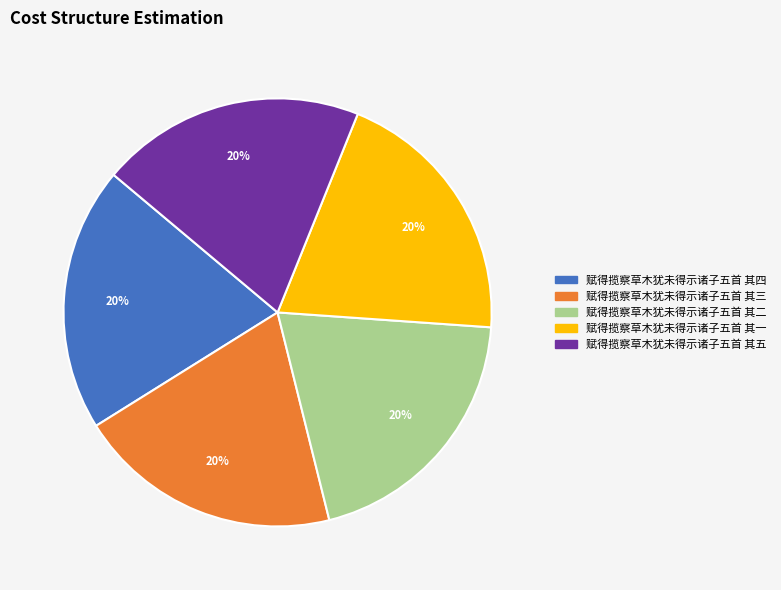

Is it true that 赋得揽察草木犹未得示诸子五首 其三 is 20% of the pie?

True